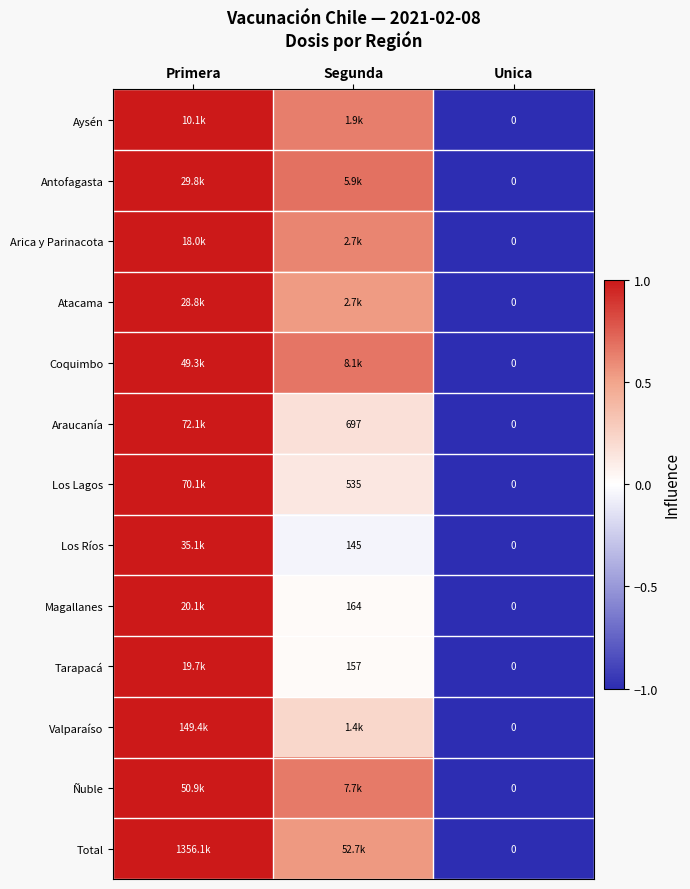

List the series in order of their peak value, highest first.

Aysén, Antofagasta, Arica y Parinacota, Atacama, Coquimbo, Araucanía, Los Lagos, Los Ríos, Magallanes, Tarapacá, Valparaíso, Ñuble, Total